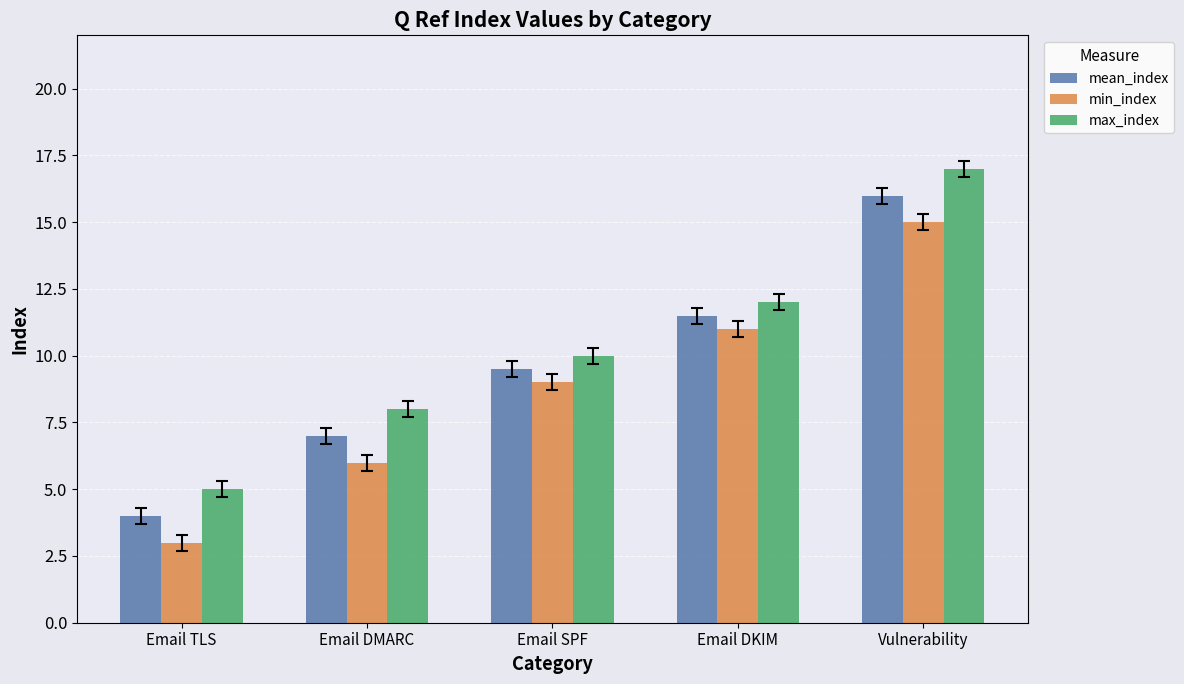

Reading right to left, extract all data points from this chart.

mean_index: 16.0	11.5	9.5	7.0	4.0
min_index: 15.0	11.0	9.0	6.0	3.0
max_index: 17.0	12.0	10.0	8.0	5.0